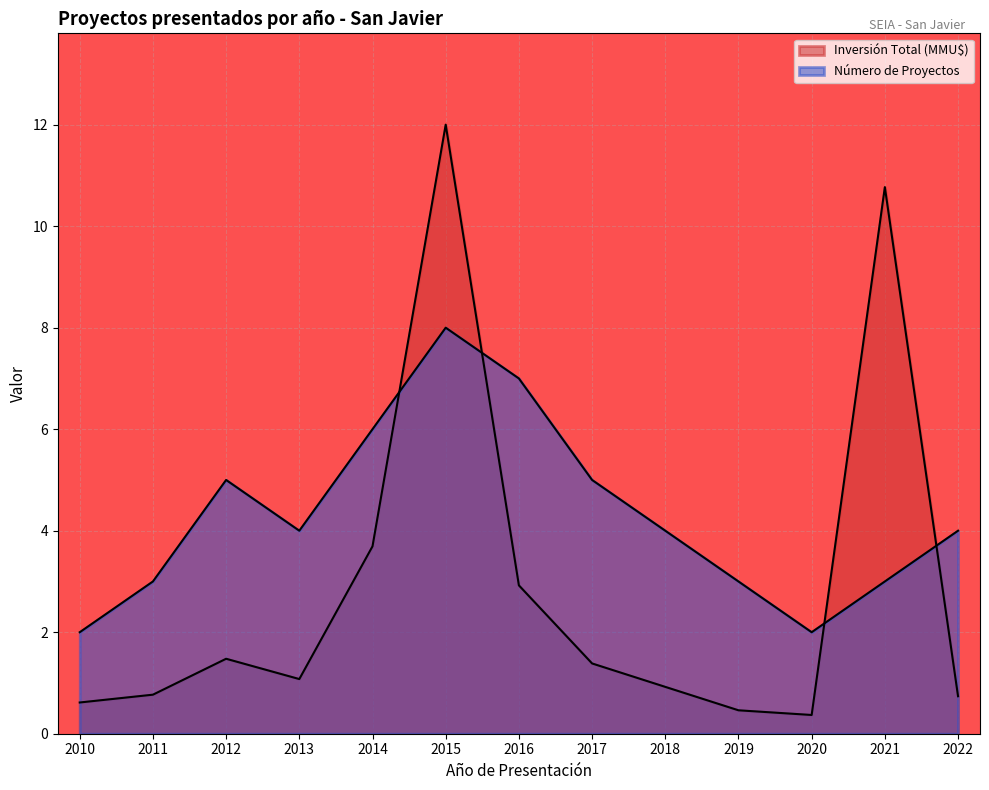

The Inversión Total (MMU$) series shows 12.0 at 2015. True or false?

True